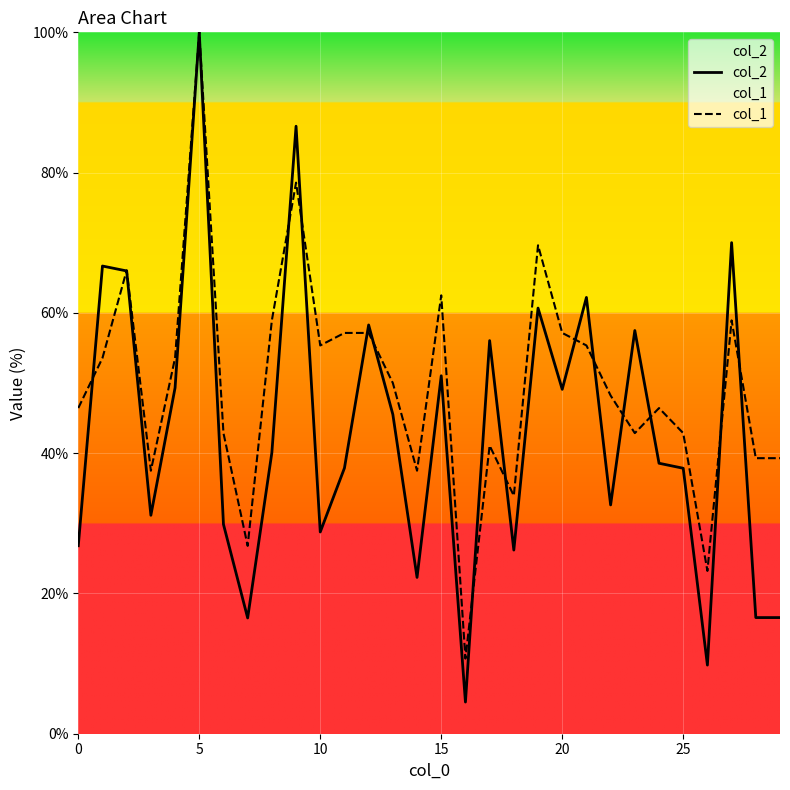

The col_2 series shows 33.7 at 23. True or false?

False